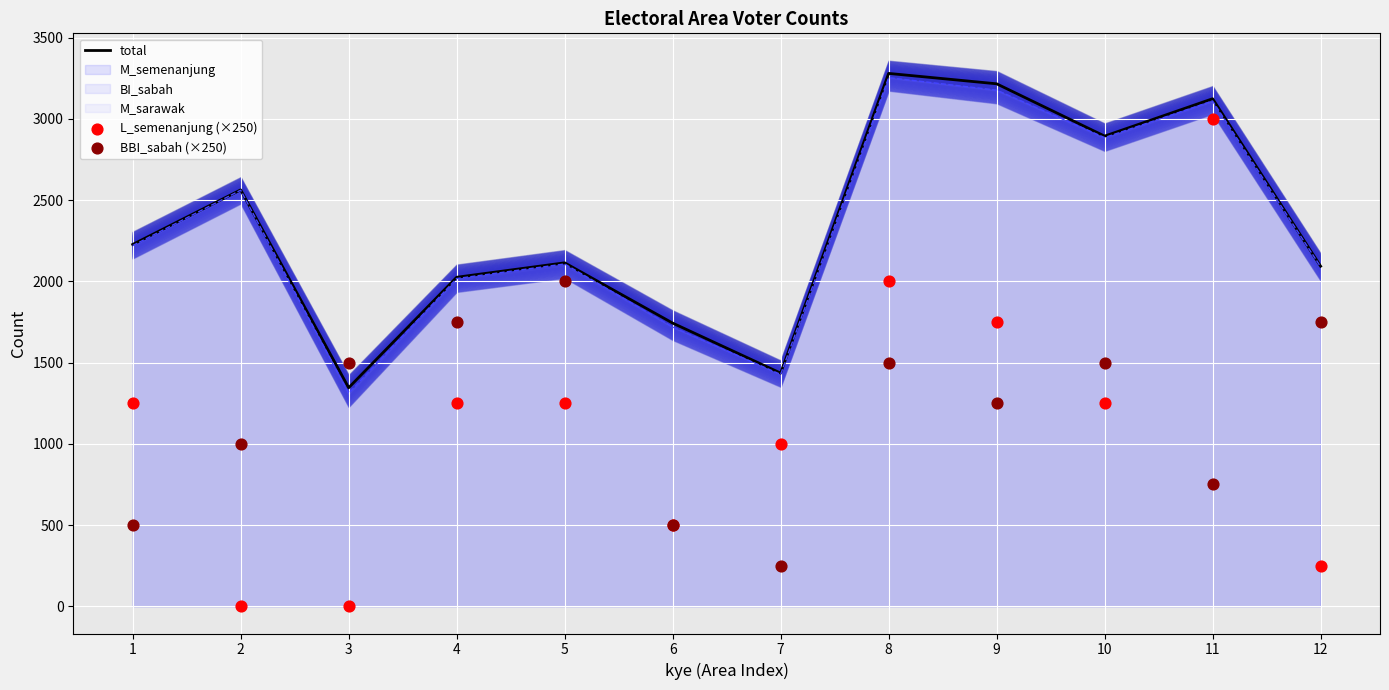

Is the value of L_semenanjung (×250) at 3 greater than the value of total at 5?

No